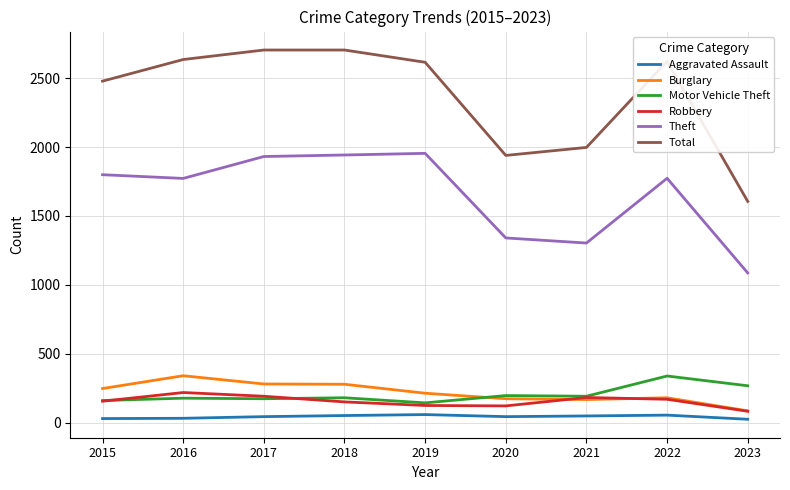

Which series has the largest range (max minus min)?

Total